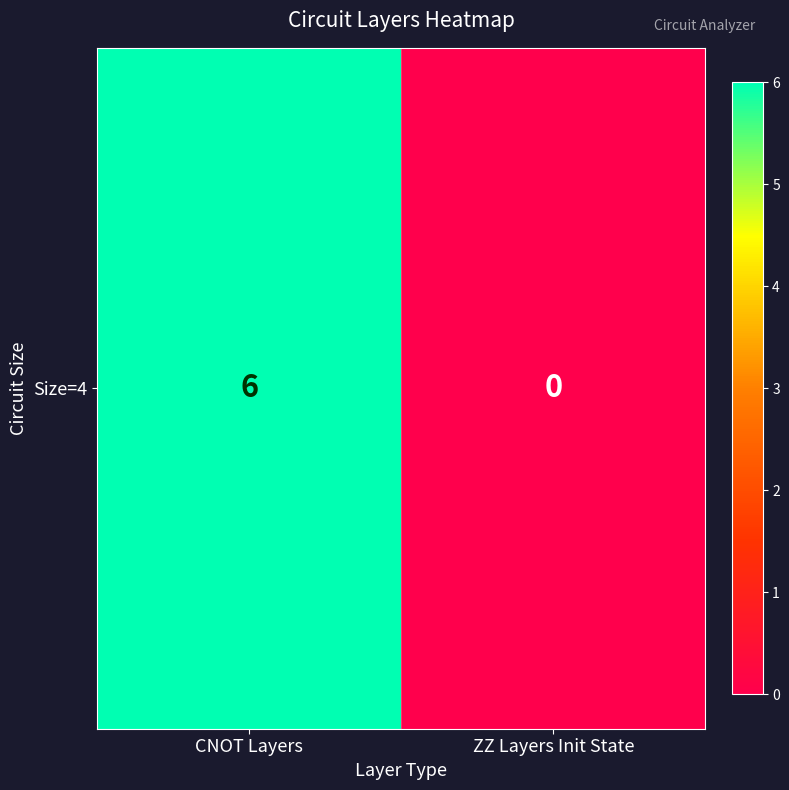

List the labels in order of value, largest first.

CNOT Layers, ZZ Layers Init State